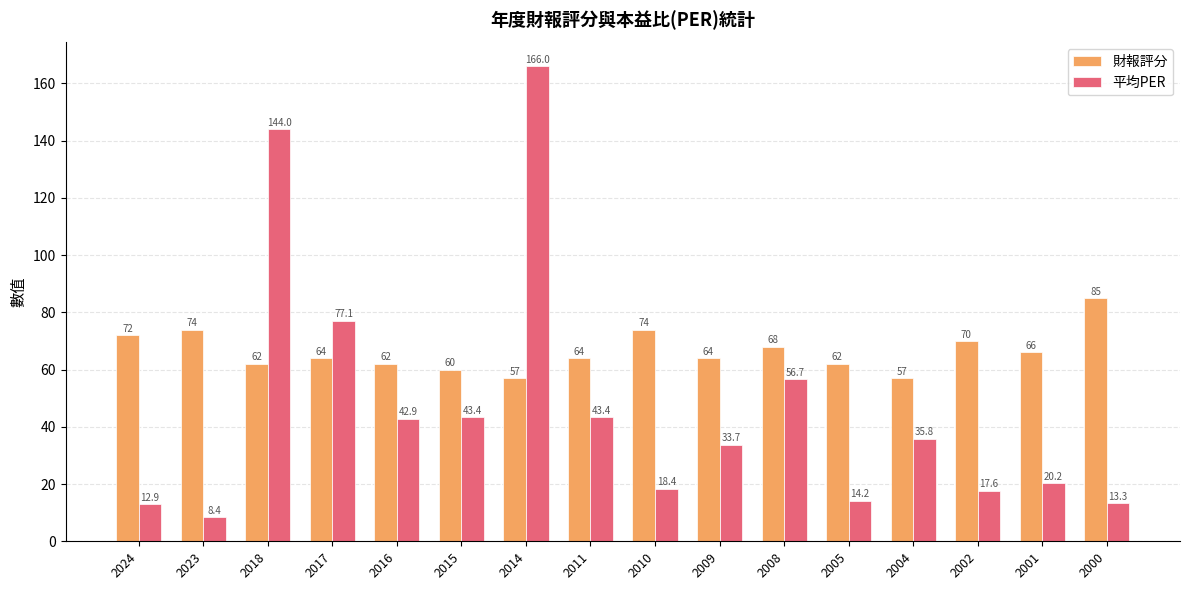

At which label does 平均PER first exceed 35?

2018